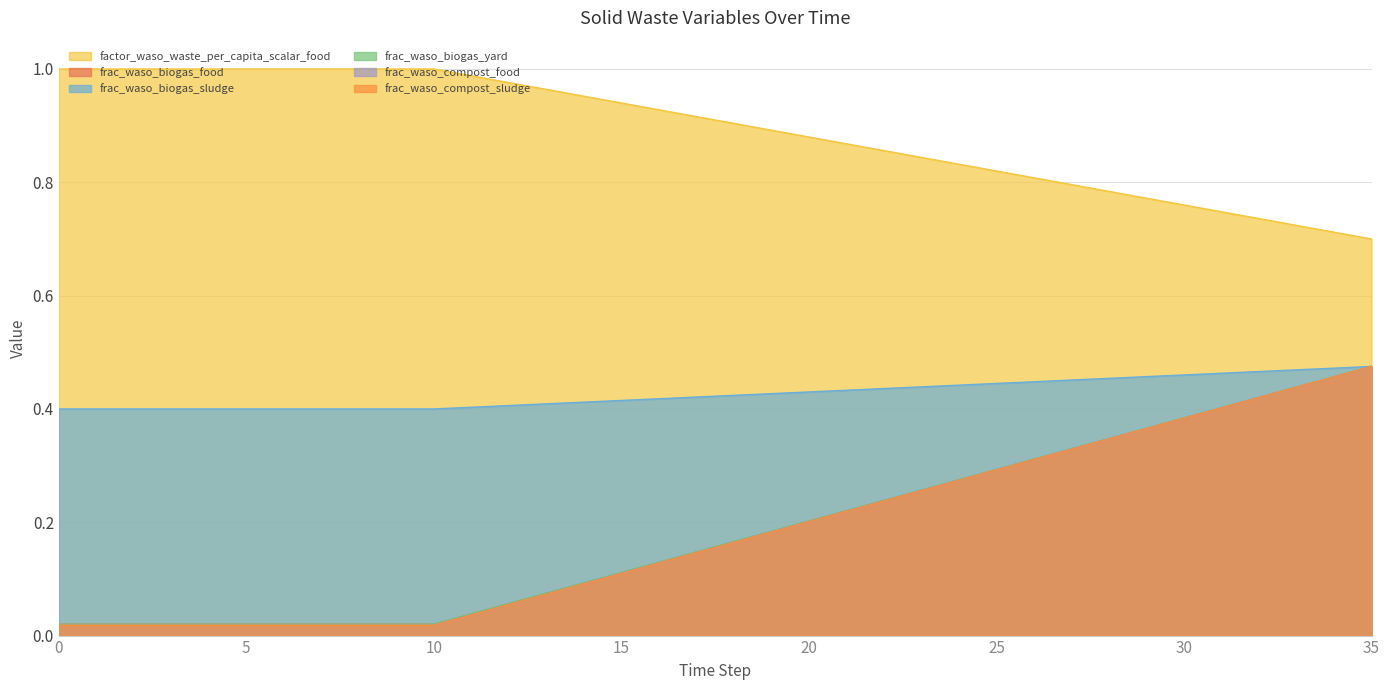

List the labels in order of frac_waso_compost_food value, smallest first.

0, 1, 2, 3, 4, 5, 6, 7, 8, 9, 10, 11, 12, 13, 14, 15, 16, 17, 18, 19, 20, 21, 22, 23, 24, 25, 26, 27, 28, 29, 30, 31, 32, 33, 34, 35